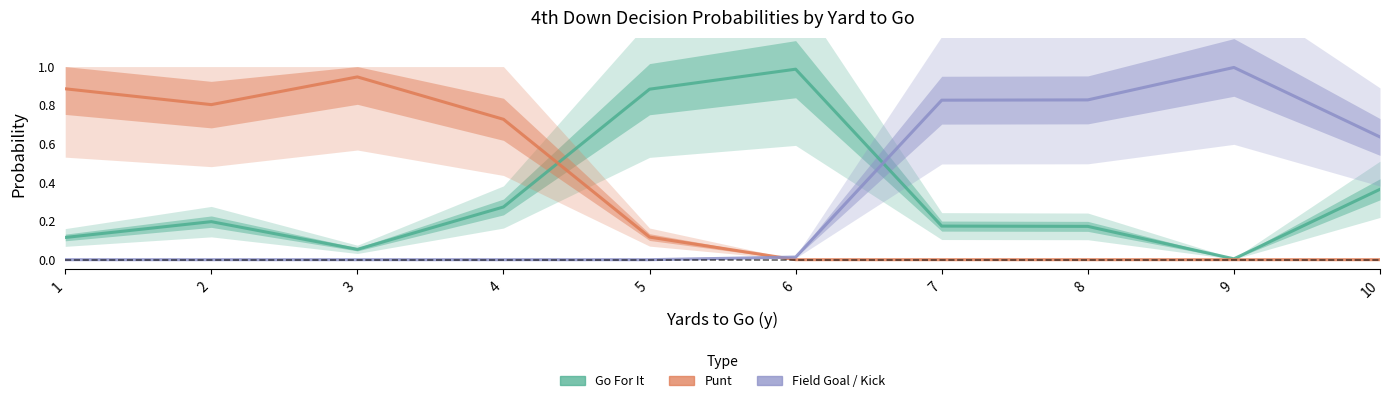

At how many categories does at least one series exceed 0?

10